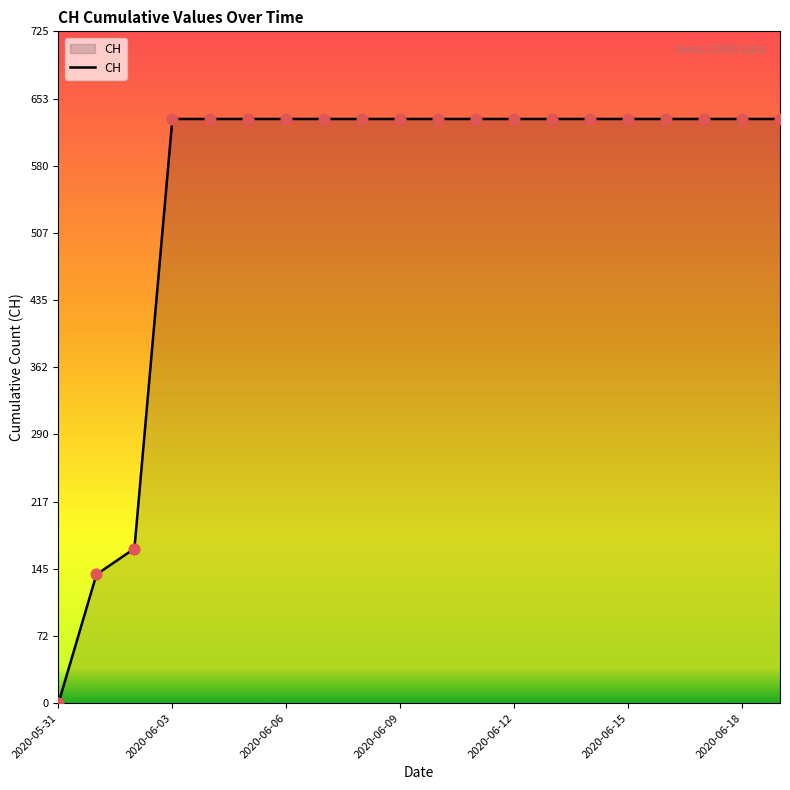

What is the greatest value displayed?

631